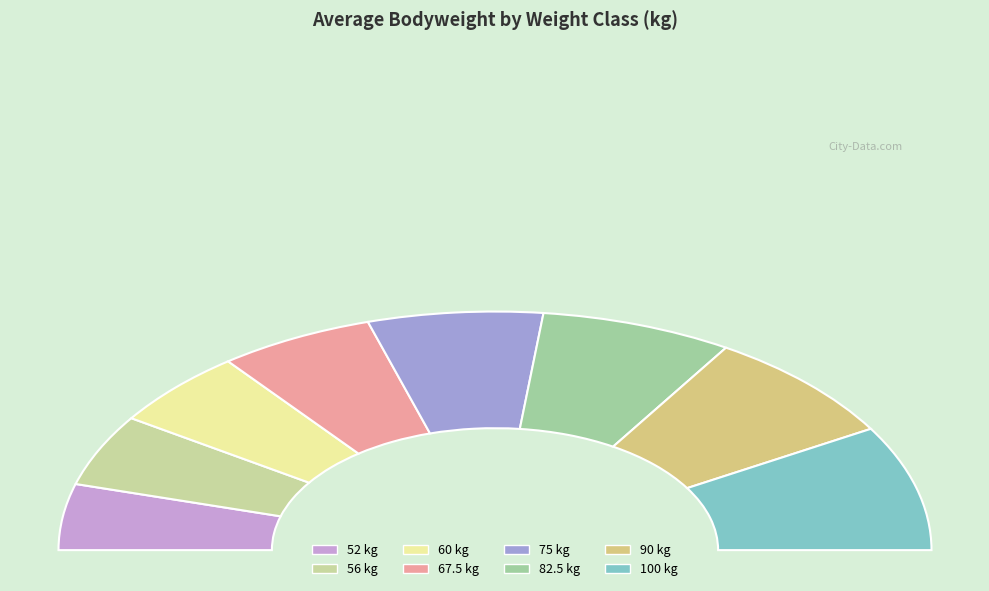

Which slice is the largest?

100